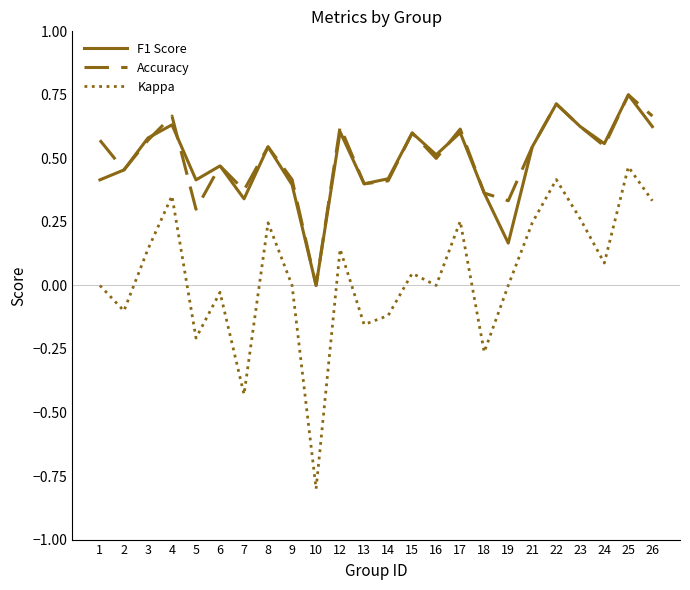

True or false: F1 Score and Kappa intersect in this chart.

False